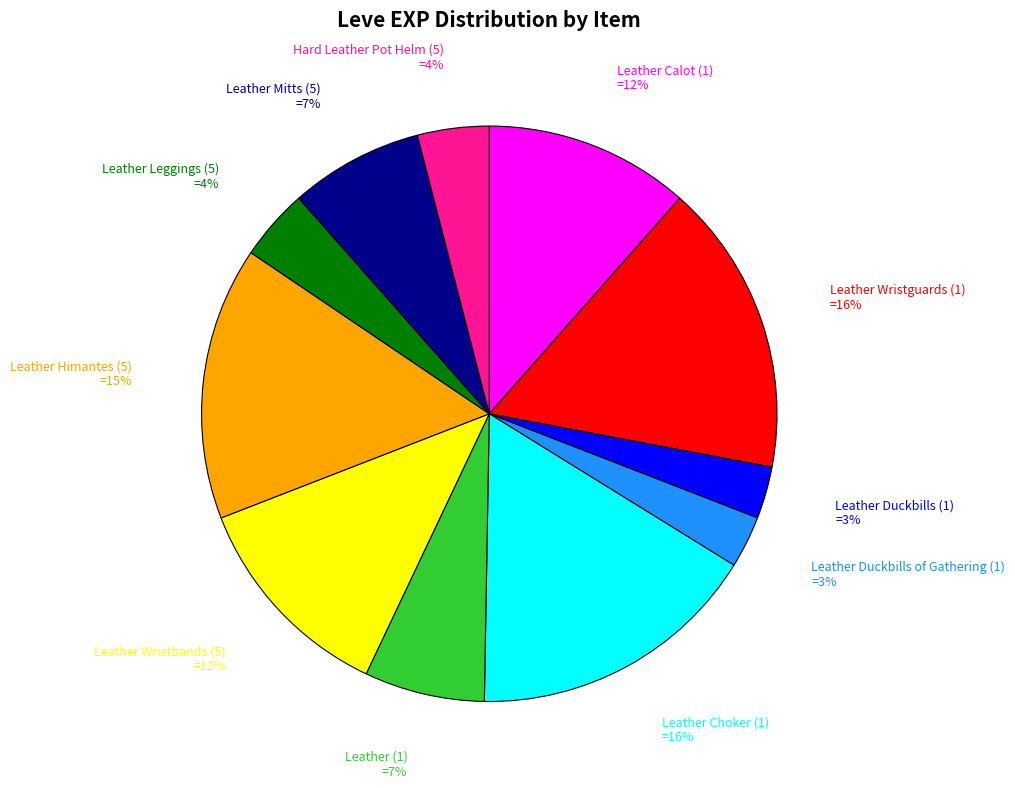

To the nearest percent, what is the average slice percentage?

9%